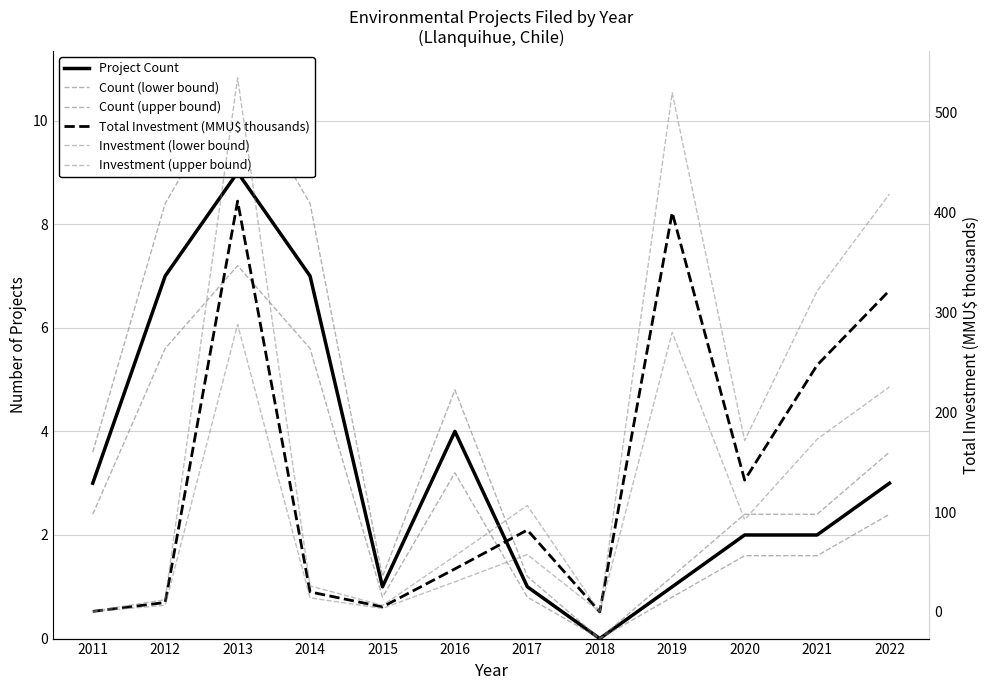

What is the difference between the second highest and minimum values in the Count (lower bound) series?

5.6